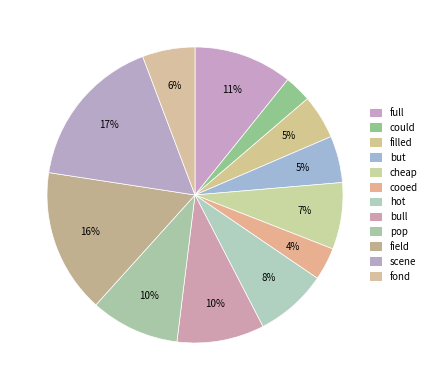

Count the number of slices in the pie.

12